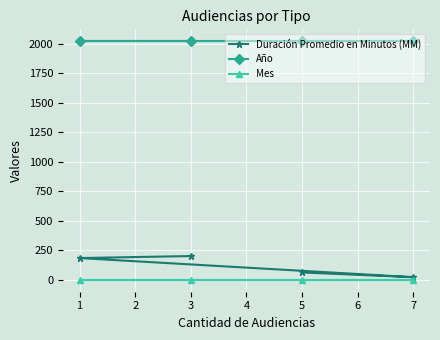

What is the value of the Duración Promedio en Minutos (MM) point at the 3rd from the left?

63